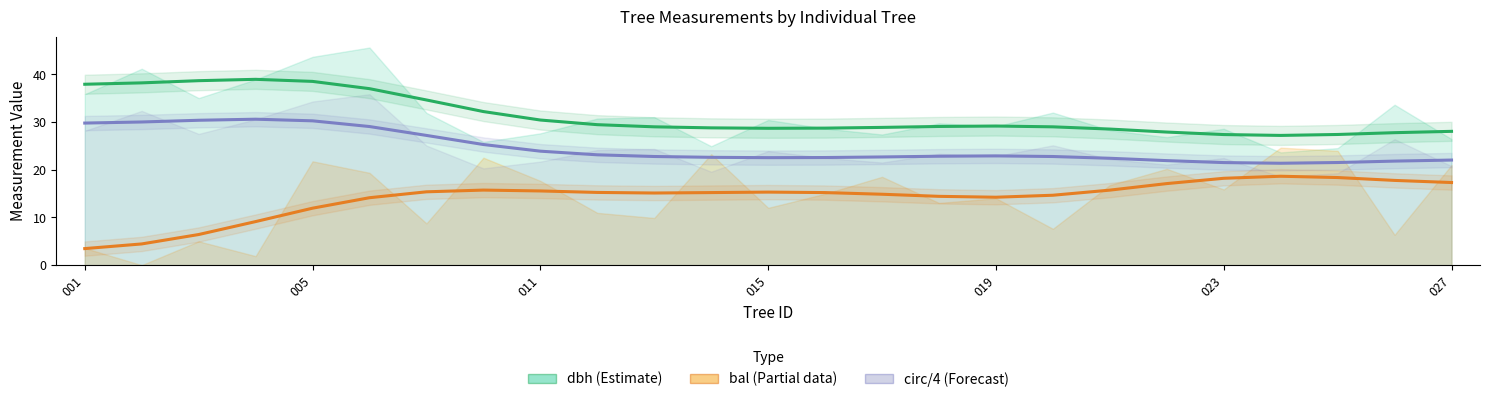

True or false: dbh smooth has a value of 16.0 at 15.

False